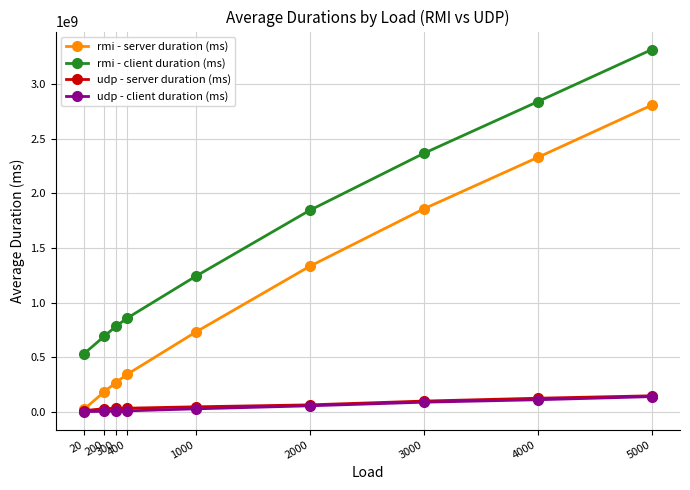

At which label does rmi - server duration (ms) reach its minimum?

20